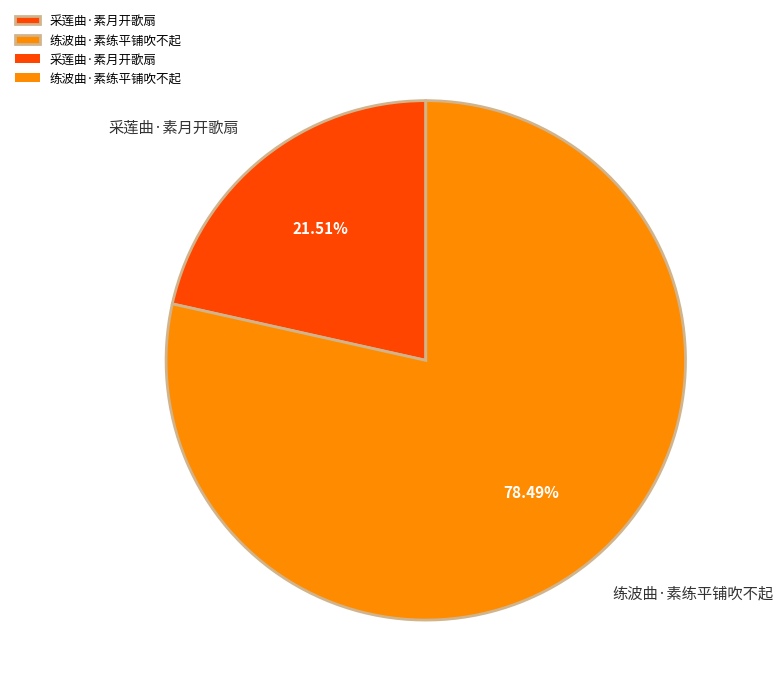

The 练波曲·素练平铺吹不起 slice represents 64% of the pie. True or false?

False